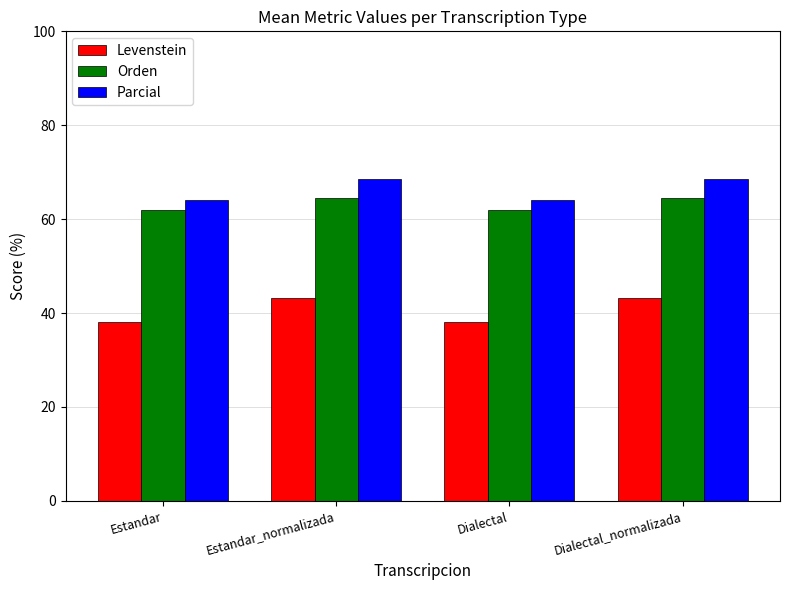

List the series in order of their peak value, highest first.

Parcial, Orden, Levenstein